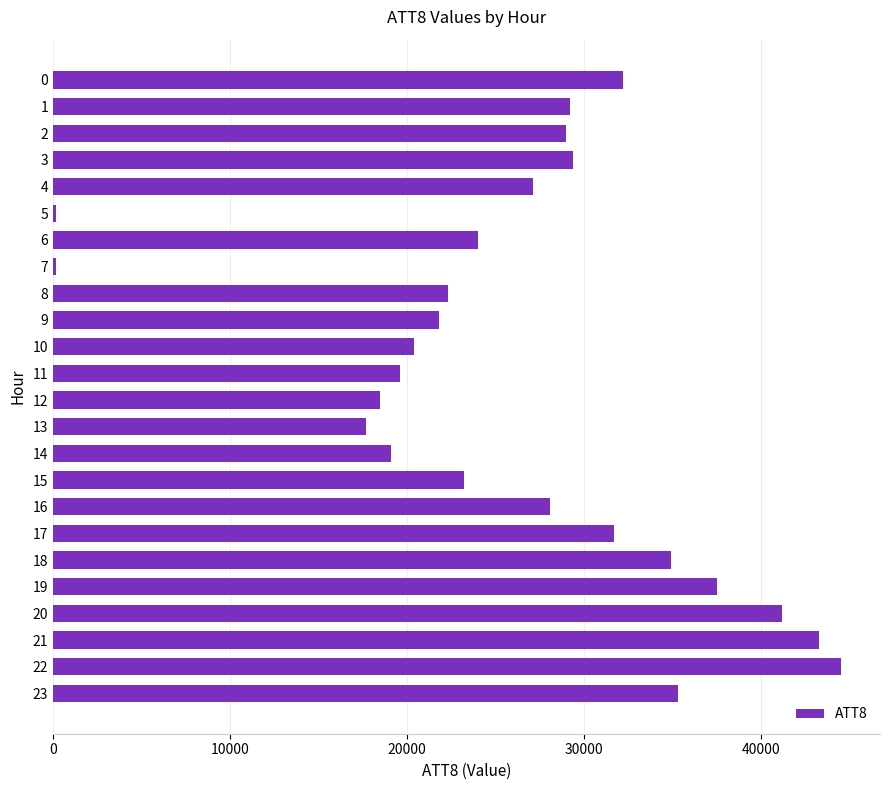

Reading top to bottom, extract all data points from this chart.

32200	29200	29000	29400	27100	200	24000	200	22300	21800	20400	19600	18500	17700	19100	23200	28100	31700	34900	37500	41200	43300	44500	35300